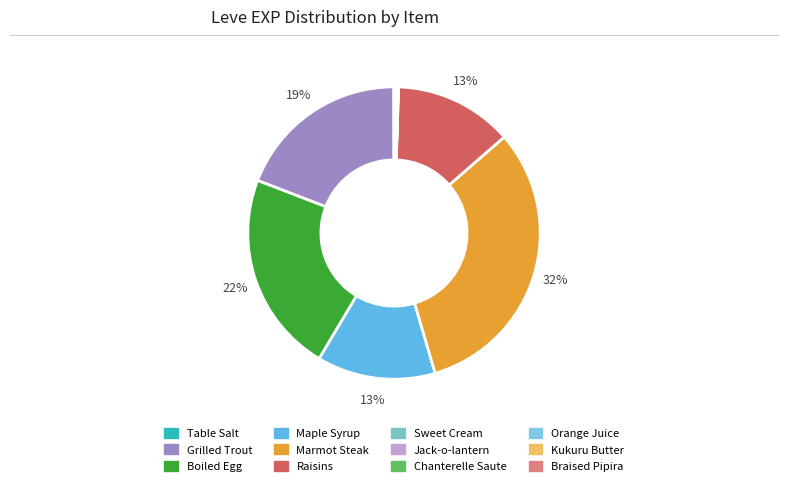

To the nearest percent, what is the combined percentage of Jack-o-lantern and Raisins?

13%